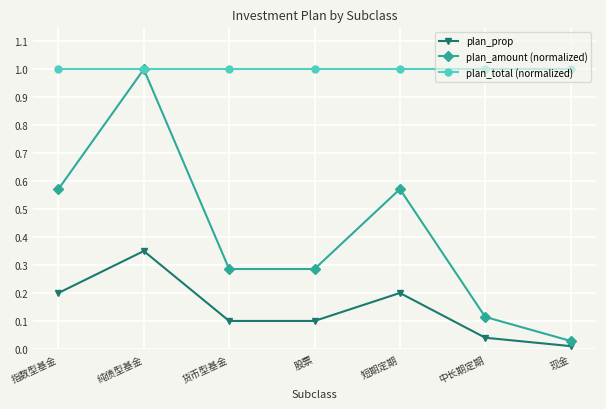

True or false: plan_prop has a value of 0.3 at 短期定期.

False